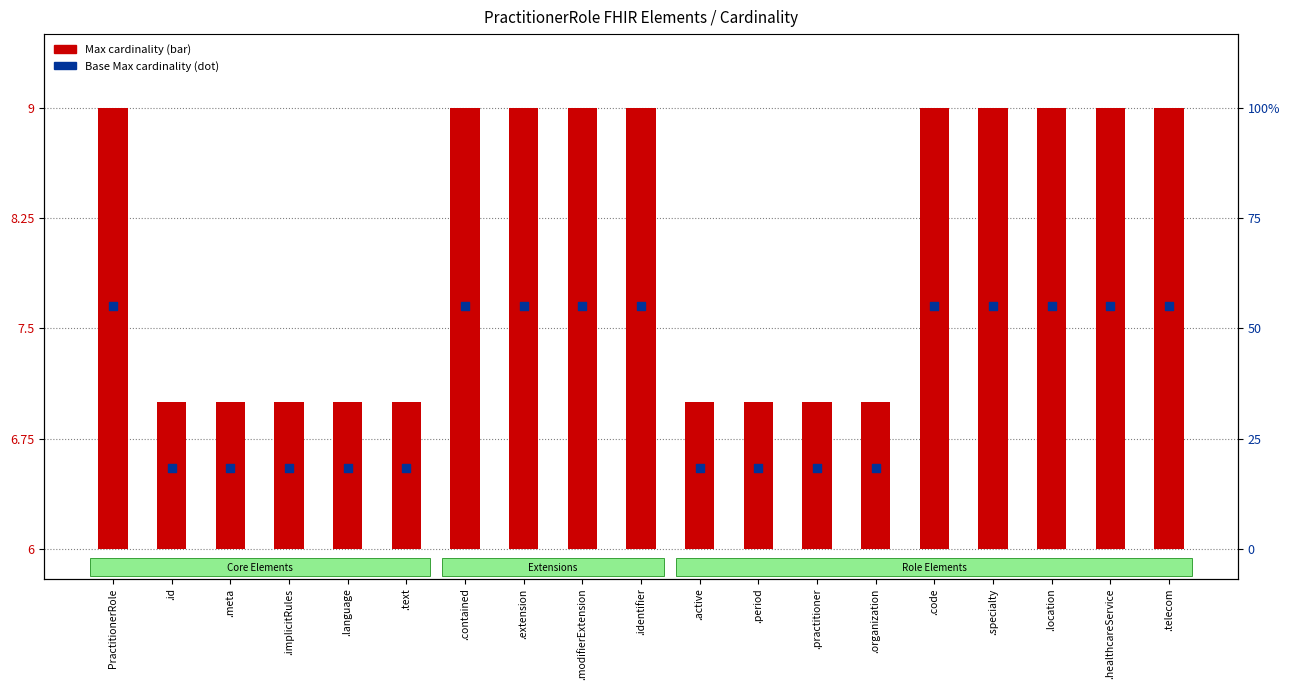

Which series has the largest total across all categories?

Base Max cardinality